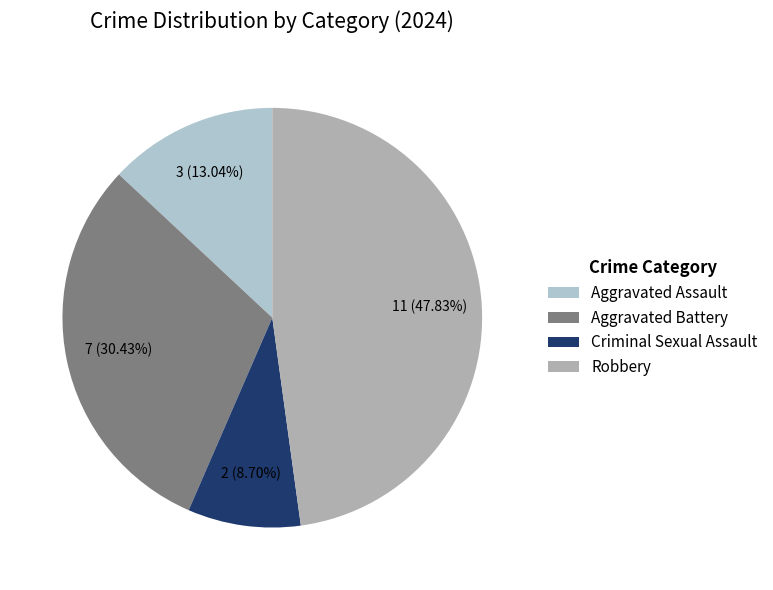

Is it true that Robbery is 39% of the pie?

False